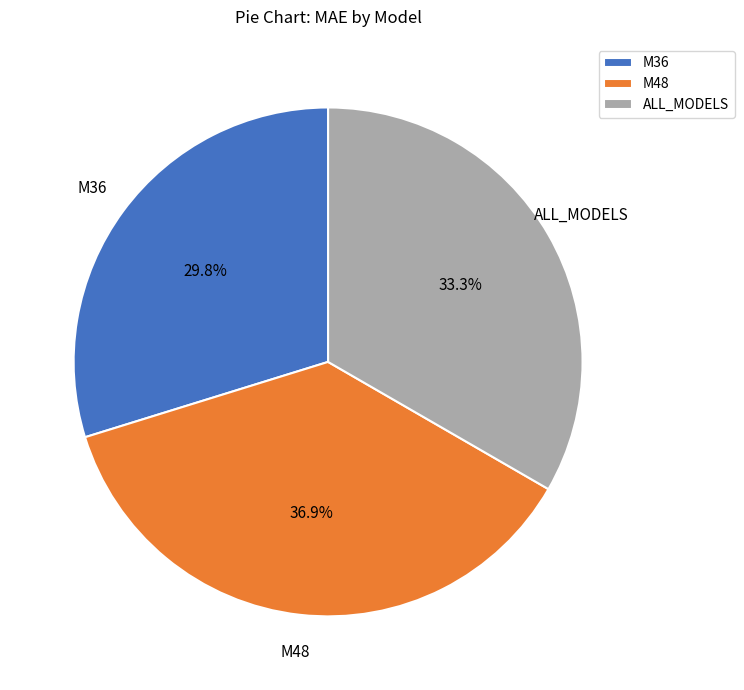

Is there any slice that represents more than half of the pie?

No